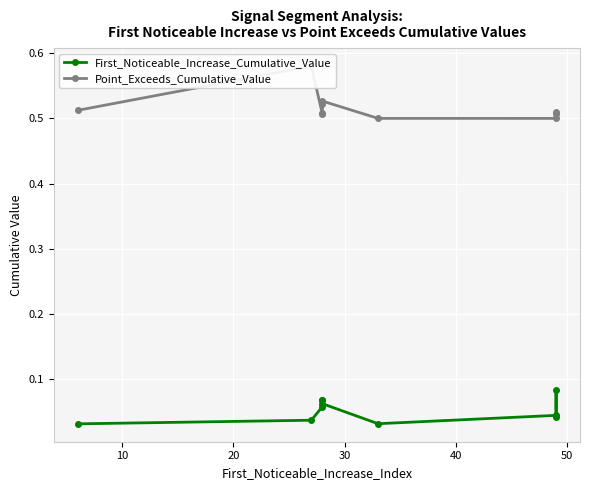

How many data points does each series have?

10